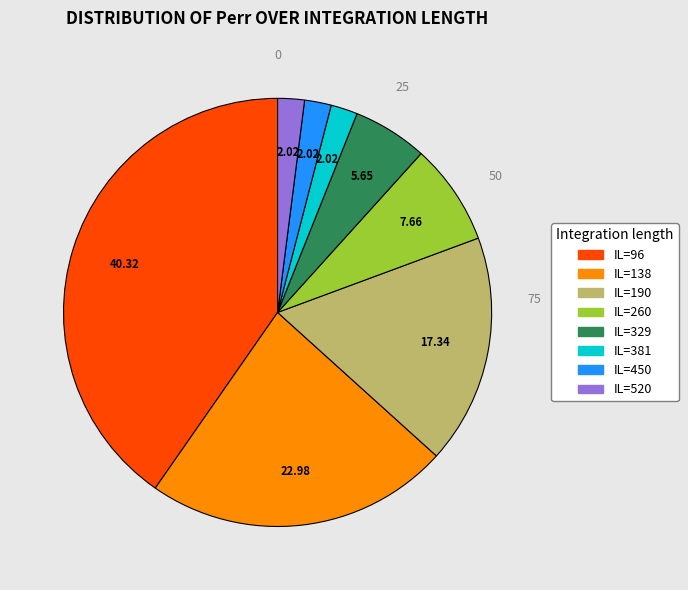

Is there a majority slice in this chart?

No